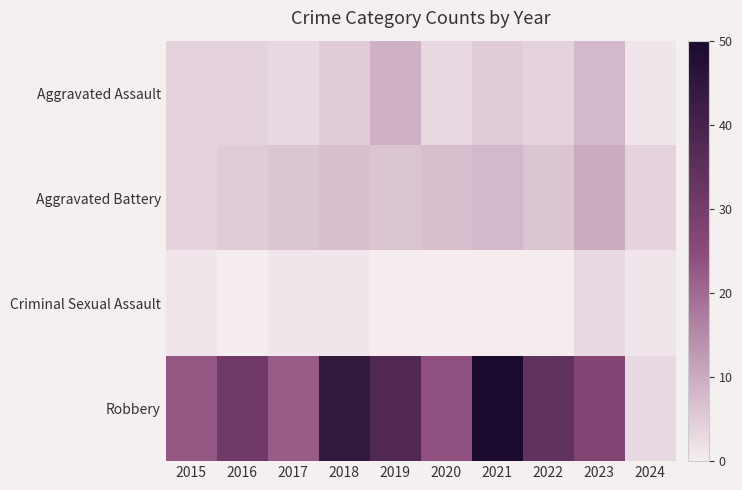

Reading left to right, list all the values displayed in this chart.

Aggravated Assault: 2015=4	2016=4	2017=3	2018=5	2019=9	2020=3	2021=5	2022=4	2023=8	2024=1
Aggravated Battery: 2015=4	2016=5	2017=6	2018=7	2019=6	2020=7	2021=8	2022=6	2023=10	2024=4
Criminal Sexual Assault: 2015=1	2016=0	2017=1	2018=1	2019=0	2020=0	2021=0	2022=0	2023=3	2024=1
Robbery: 2015=23	2016=31	2017=22	2018=44	2019=38	2020=24	2021=50	2022=34	2023=27	2024=3